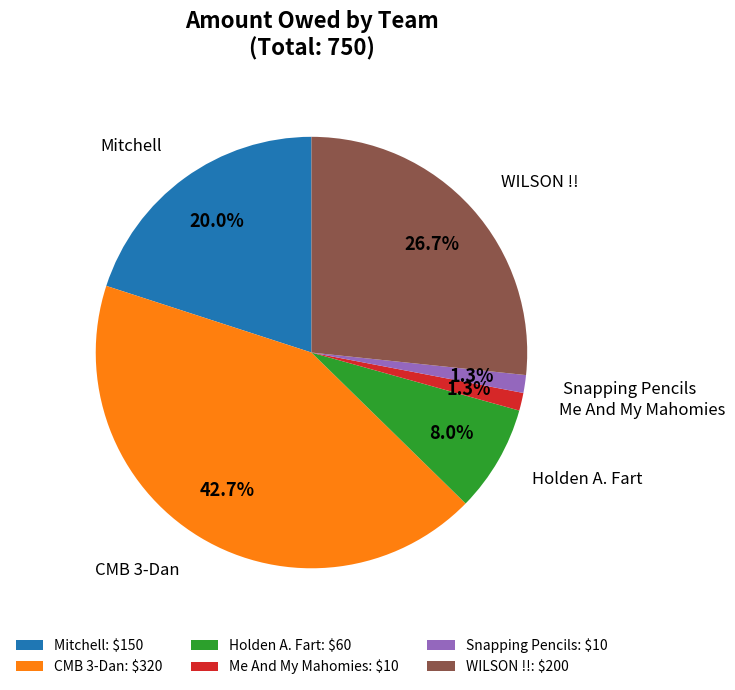

Does CMB 3-Dan account for over 50% of the chart?

No